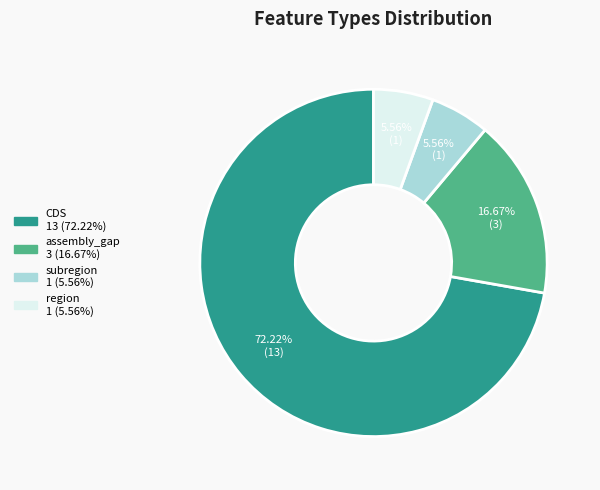

What is the majority slice?

CDS